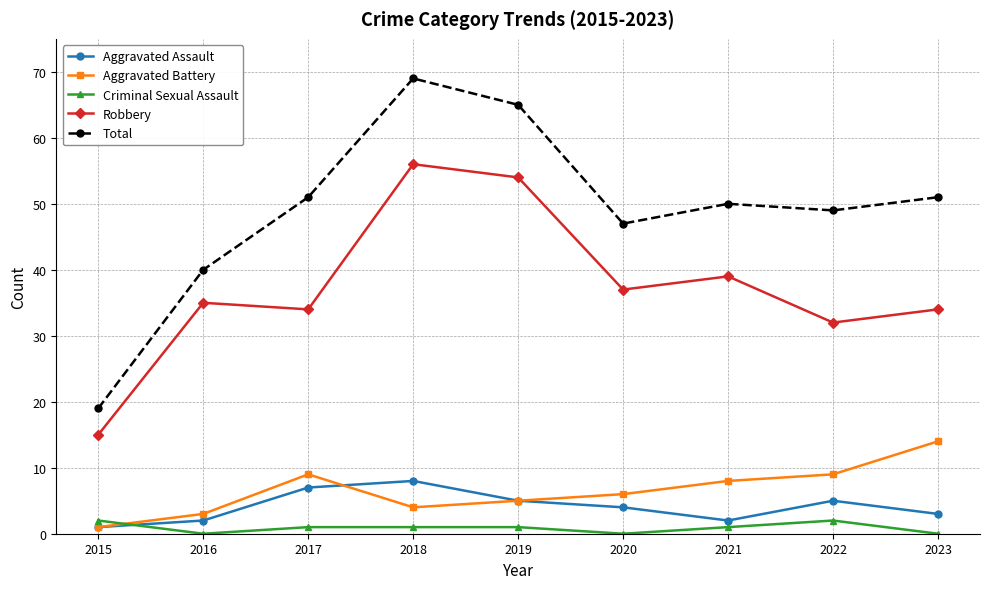

Where does the Criminal Sexual Assault series first go above 1?

2015